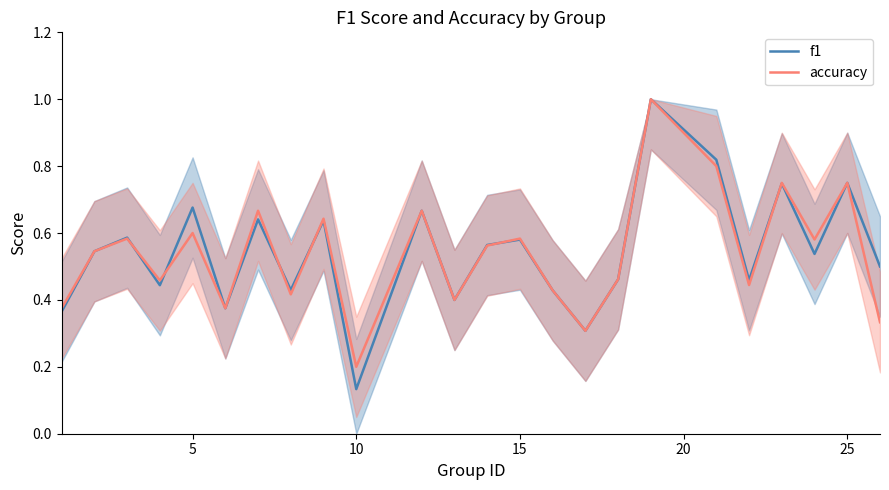

Is it true that f1 equals 0.2 at 10?

False